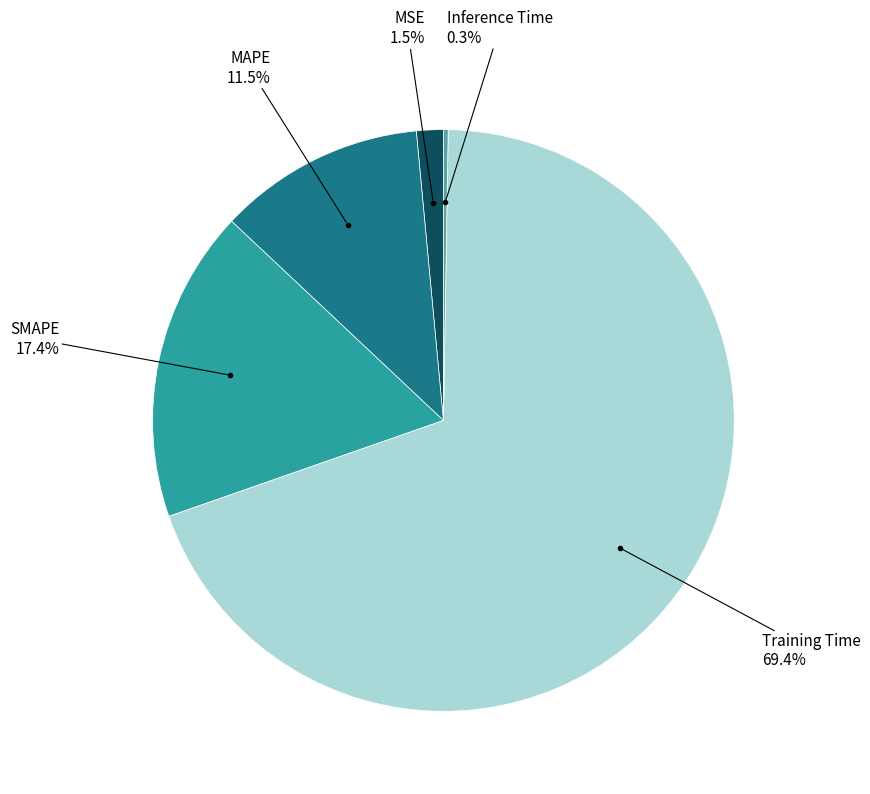

Does any single category account for the majority?

Yes